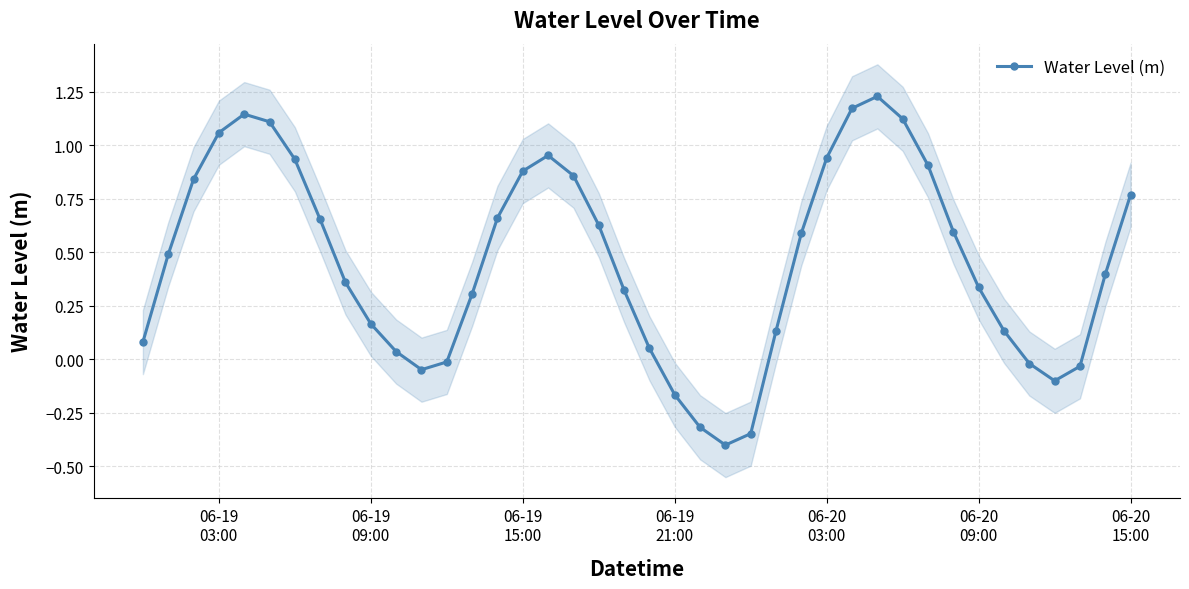

In Water Level (m), how many points are higher than both neighbors (excluding endpoints)?

3